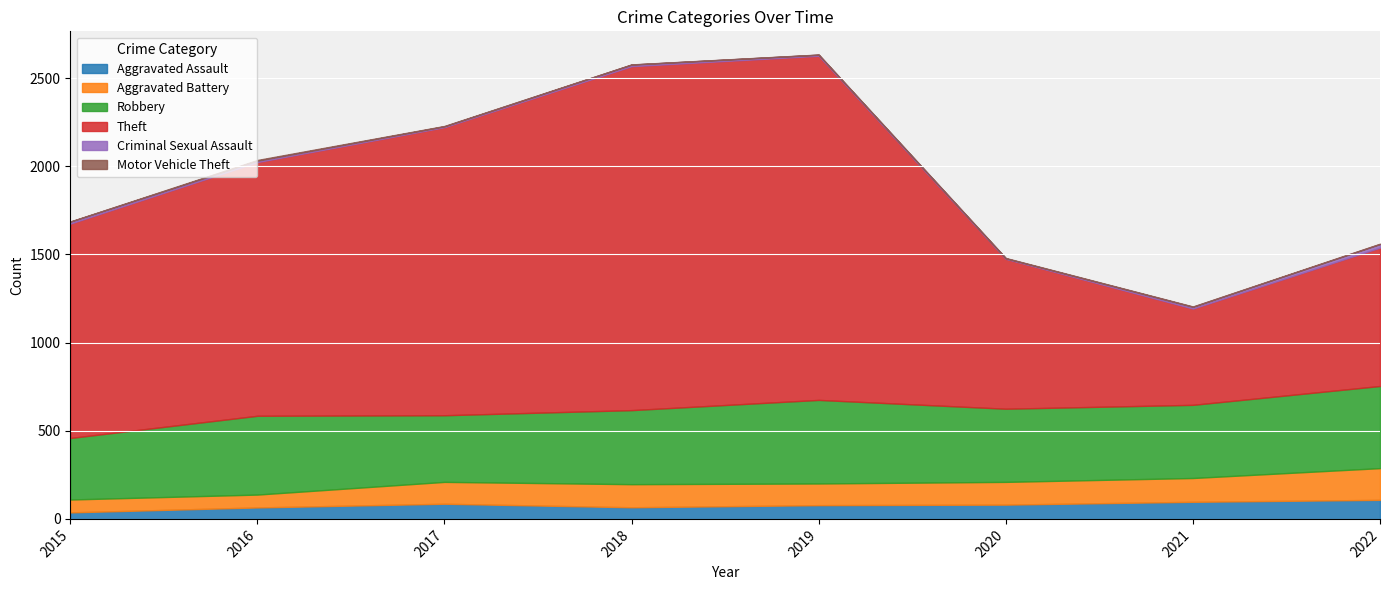

Which series has the largest range (max minus min)?

Theft